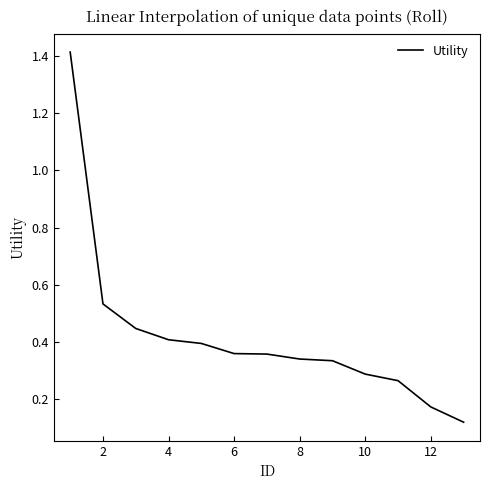

What is the greatest value displayed?

1.4